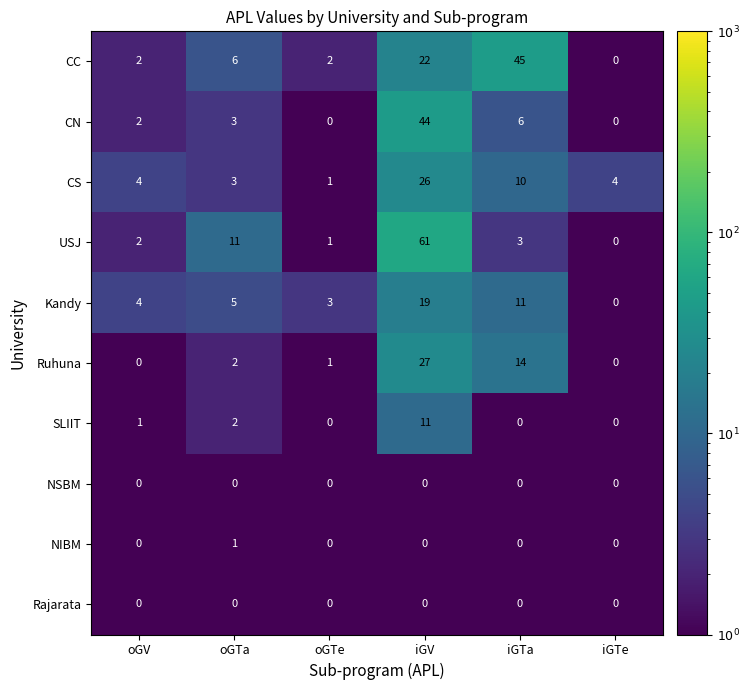

Which series changed the most between oGV and iGV?

USJ